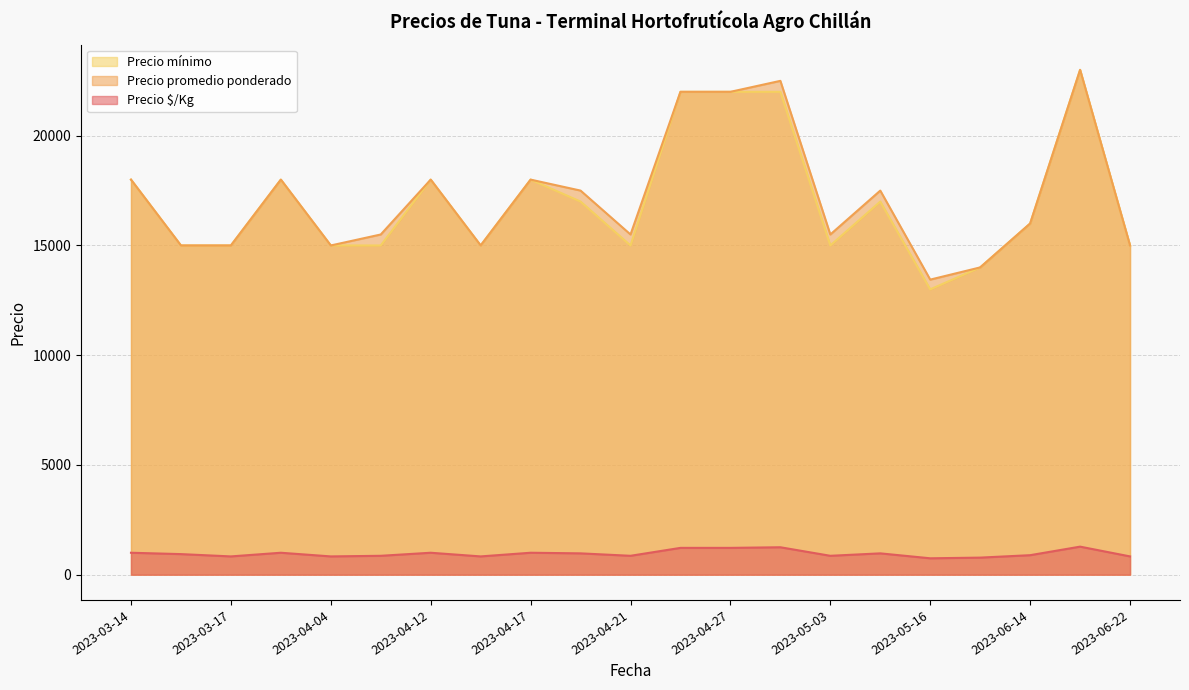

Reading left to right, what are all the values shown in this chart?

Precio $/Kg: 1000	938	833	1000	833	861	1000	833	1000	972	861	1222	1222	1250	861	972	747	778	889	1278	833
Precio promedio ponderado: 18000	15000	15000	18000	15000	15500	18000	15000	18000	17500	15500	22000	22000	22500	15500	17500	13444	14000	16000	23000	15000
Precio mínimo: 18000	15000	15000	18000	15000	15000	18000	15000	18000	17000	15000	22000	22000	22000	15000	17000	13000	14000	16000	23000	15000